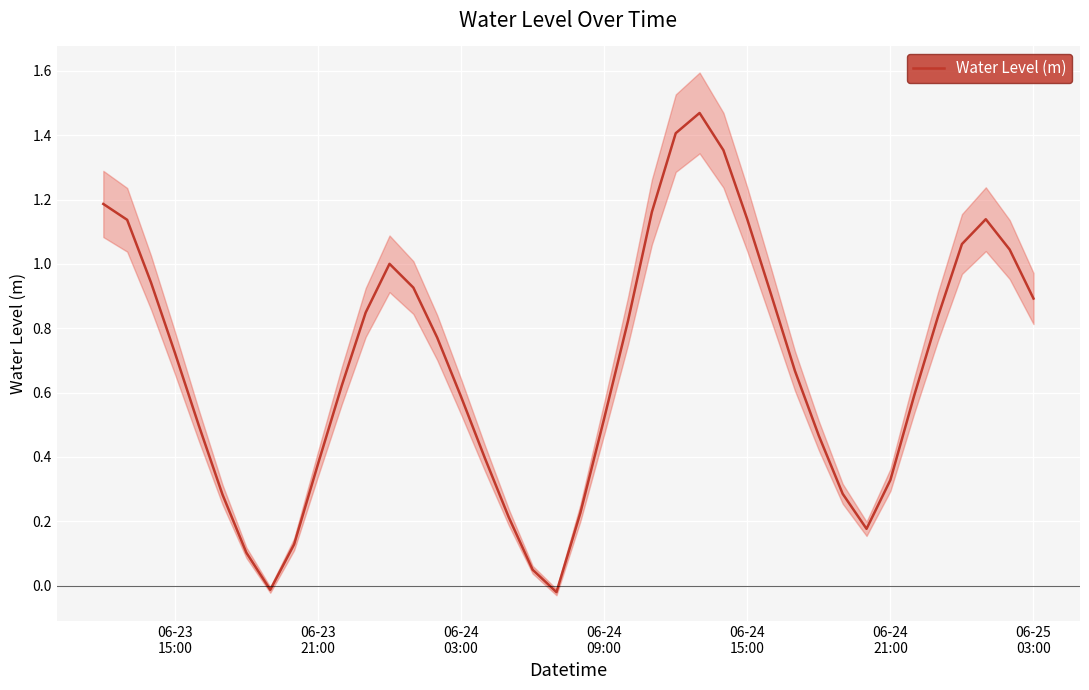

How many interior local peaks (higher than both neighbors) does the data have?

3